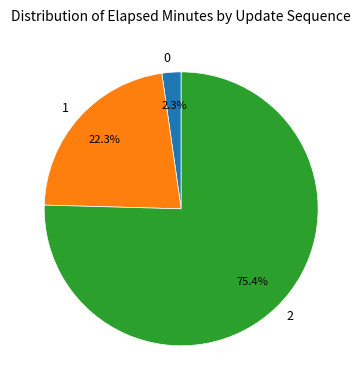

What is the largest slice in the pie chart?

2